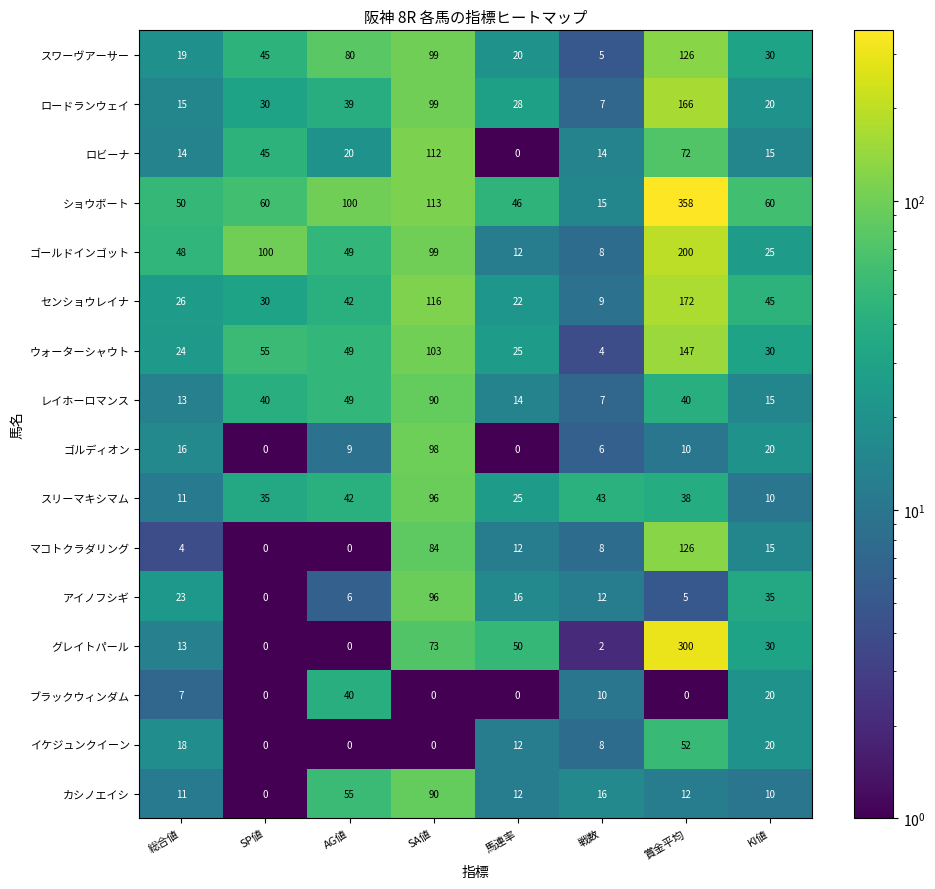

List the labels in order of スワーヴアーサー value, largest first.

賞金平均, SA値, AG値, SP値, KI値, 馬連率, 総合値, 戦数